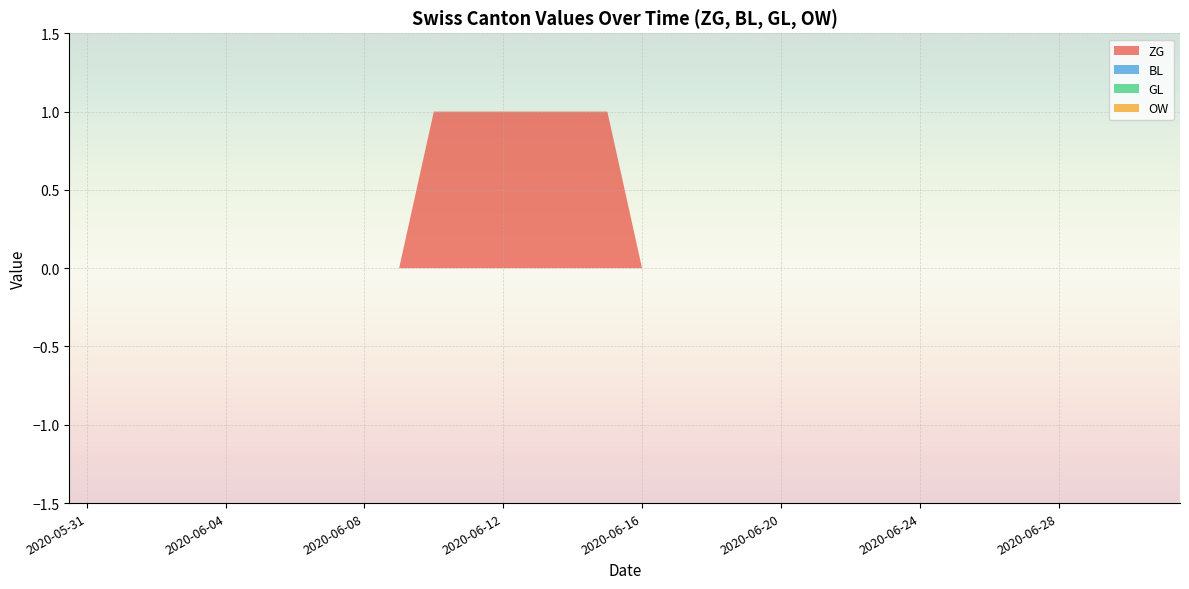

Reading right to left, extract all data points from this chart.

ZG: 2020-07-01=0	2020-06-30=0	2020-06-29=0	2020-06-28=0	2020-06-27=0	2020-06-26=0	2020-06-25=0	2020-06-24=0	2020-06-23=0	2020-06-22=0	2020-06-21=0	2020-06-20=0	2020-06-19=0	2020-06-18=0	2020-06-17=0	2020-06-16=0	2020-06-15=1	2020-06-14=1	2020-06-13=1	2020-06-12=1	2020-06-11=1	2020-06-10=1	2020-06-09=0	2020-06-08=0	2020-06-07=0	2020-06-06=0	2020-06-05=0	2020-06-04=0	2020-06-03=0	2020-06-02=0	2020-06-01=0	2020-05-31=0
BL: 2020-07-01=0	2020-06-30=0	2020-06-29=0	2020-06-28=0	2020-06-27=0	2020-06-26=0	2020-06-25=0	2020-06-24=0	2020-06-23=0	2020-06-22=0	2020-06-21=0	2020-06-20=0	2020-06-19=0	2020-06-18=0	2020-06-17=0	2020-06-16=0	2020-06-15=0	2020-06-14=0	2020-06-13=0	2020-06-12=0	2020-06-11=0	2020-06-10=0	2020-06-09=0	2020-06-08=0	2020-06-07=0	2020-06-06=0	2020-06-05=0	2020-06-04=0	2020-06-03=0	2020-06-02=0	2020-06-01=0	2020-05-31=0
GL: 2020-07-01=0	2020-06-30=0	2020-06-29=0	2020-06-28=0	2020-06-27=0	2020-06-26=0	2020-06-25=0	2020-06-24=0	2020-06-23=0	2020-06-22=0	2020-06-21=0	2020-06-20=0	2020-06-19=0	2020-06-18=0	2020-06-17=0	2020-06-16=0	2020-06-15=0	2020-06-14=0	2020-06-13=0	2020-06-12=0	2020-06-11=0	2020-06-10=0	2020-06-09=0	2020-06-08=0	2020-06-07=0	2020-06-06=0	2020-06-05=0	2020-06-04=0	2020-06-03=0	2020-06-02=0	2020-06-01=0	2020-05-31=0
OW: 2020-07-01=0	2020-06-30=0	2020-06-29=0	2020-06-28=0	2020-06-27=0	2020-06-26=0	2020-06-25=0	2020-06-24=0	2020-06-23=0	2020-06-22=0	2020-06-21=0	2020-06-20=0	2020-06-19=0	2020-06-18=0	2020-06-17=0	2020-06-16=0	2020-06-15=0	2020-06-14=0	2020-06-13=0	2020-06-12=0	2020-06-11=0	2020-06-10=0	2020-06-09=0	2020-06-08=0	2020-06-07=0	2020-06-06=0	2020-06-05=0	2020-06-04=0	2020-06-03=0	2020-06-02=0	2020-06-01=0	2020-05-31=0